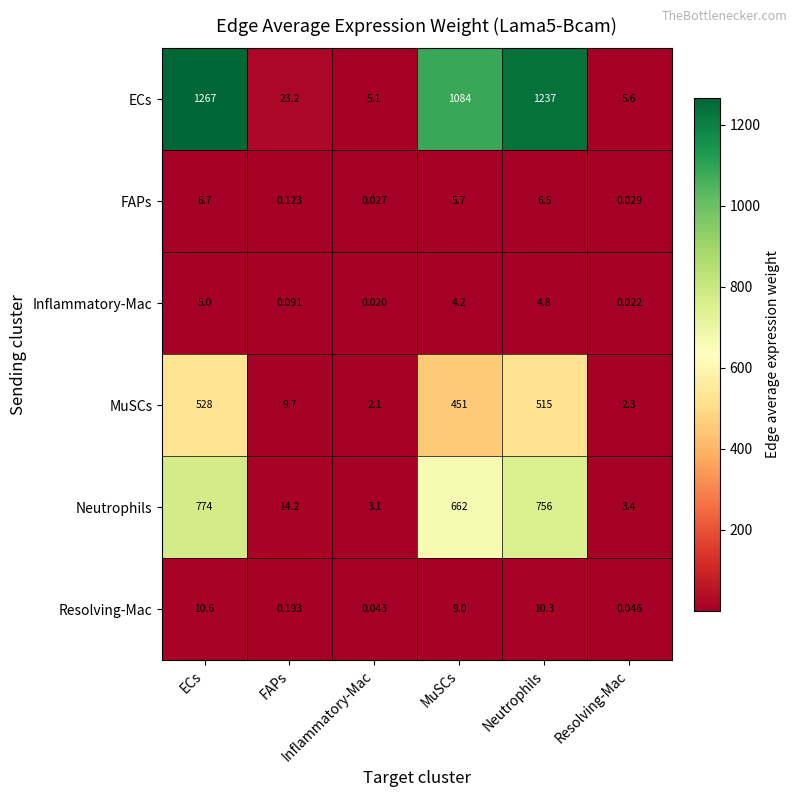

Where does the Resolving-Mac series first go above 9?

ECs